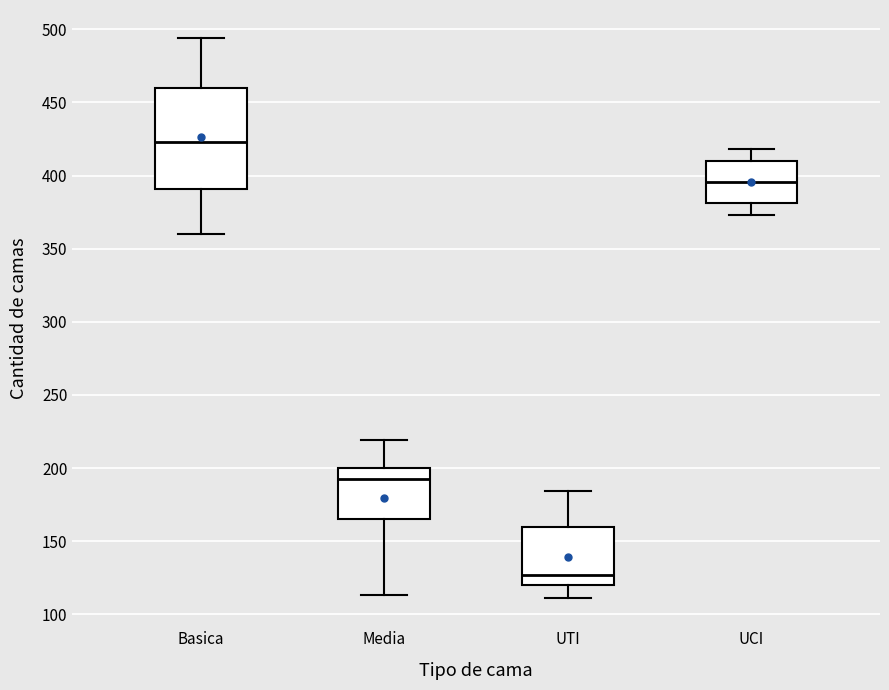

Which box has the highest median line?

Basica